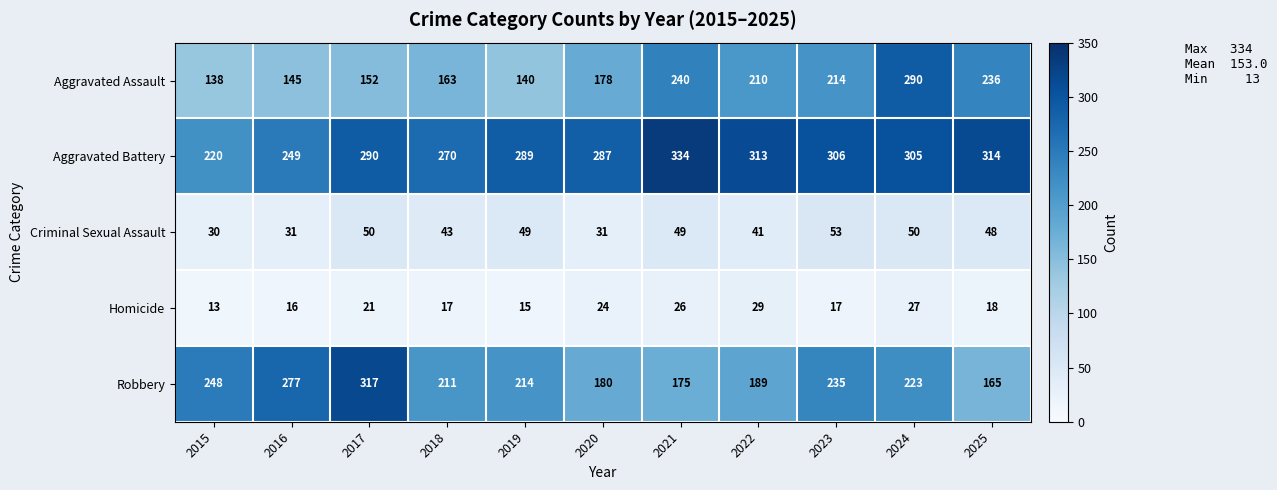

Which label corresponds to the smallest value in the chart?

2015